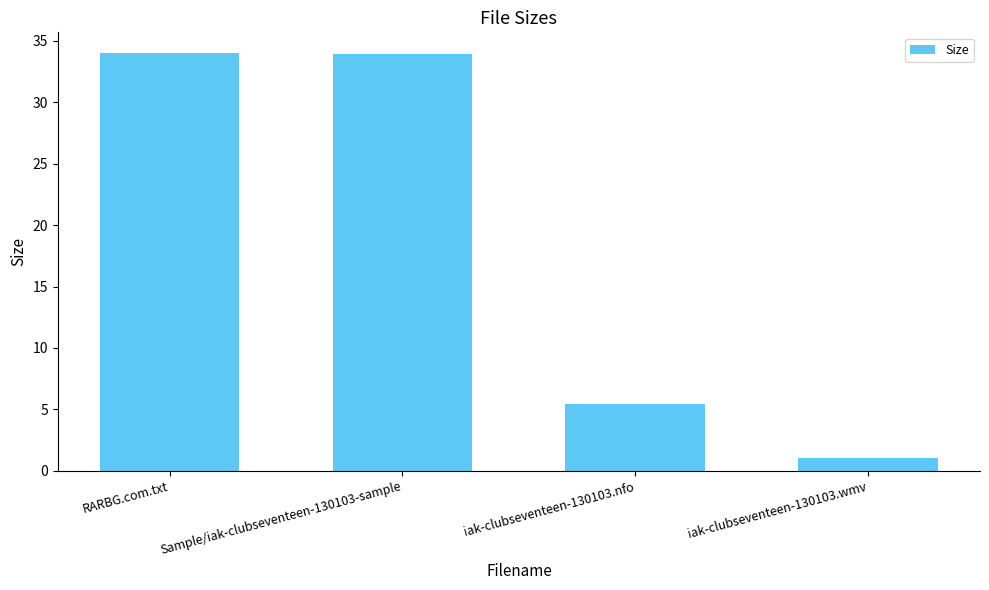

What is the sum of all values?

74.4